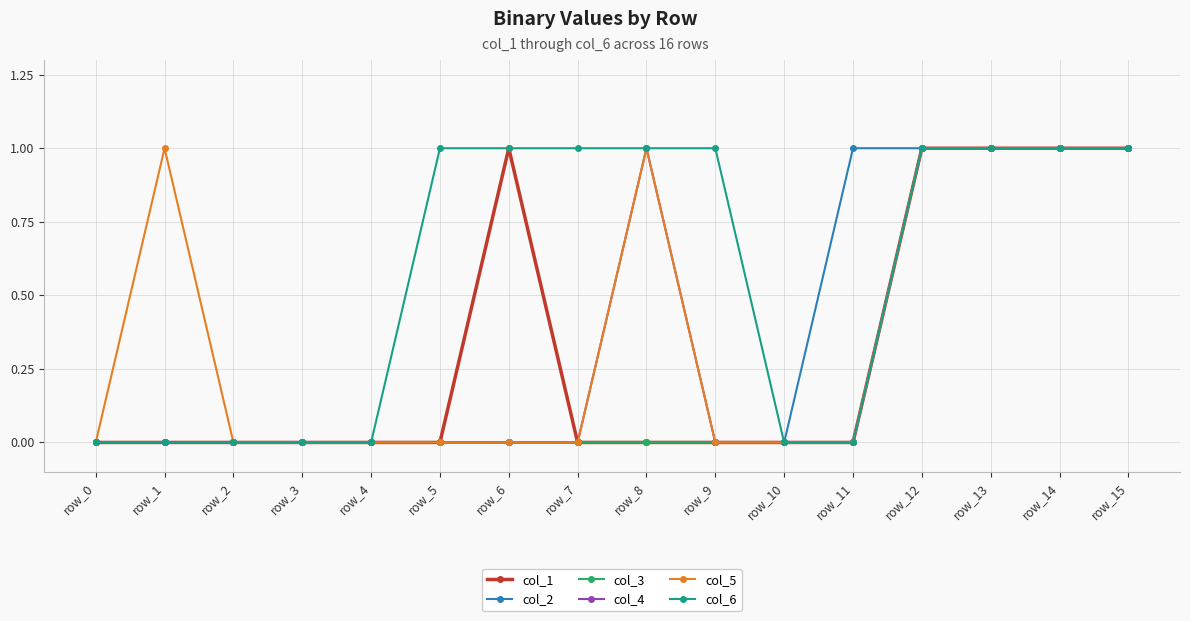

Reading left to right, extract all data points from this chart.

col_1: row_0=0	row_1=0	row_2=0	row_3=0	row_4=0	row_5=0	row_6=1	row_7=0	row_8=0	row_9=0	row_10=0	row_11=0	row_12=1	row_13=1	row_14=1	row_15=1
col_2: row_0=0	row_1=0	row_2=0	row_3=0	row_4=0	row_5=0	row_6=0	row_7=0	row_8=0	row_9=0	row_10=0	row_11=1	row_12=1	row_13=1	row_14=1	row_15=1
col_3: row_0=0	row_1=0	row_2=0	row_3=0	row_4=0	row_5=0	row_6=0	row_7=0	row_8=0	row_9=0	row_10=0	row_11=0	row_12=1	row_13=1	row_14=1	row_15=1
col_4: row_0=0	row_1=0	row_2=0	row_3=0	row_4=0	row_5=0	row_6=0	row_7=0	row_8=1	row_9=0	row_10=0	row_11=0	row_12=1	row_13=1	row_14=1	row_15=1
col_5: row_0=0	row_1=1	row_2=0	row_3=0	row_4=0	row_5=0	row_6=0	row_7=0	row_8=1	row_9=0	row_10=0	row_11=0	row_12=1	row_13=1	row_14=1	row_15=1
col_6: row_0=0	row_1=0	row_2=0	row_3=0	row_4=0	row_5=1	row_6=1	row_7=1	row_8=1	row_9=1	row_10=0	row_11=0	row_12=1	row_13=1	row_14=1	row_15=1